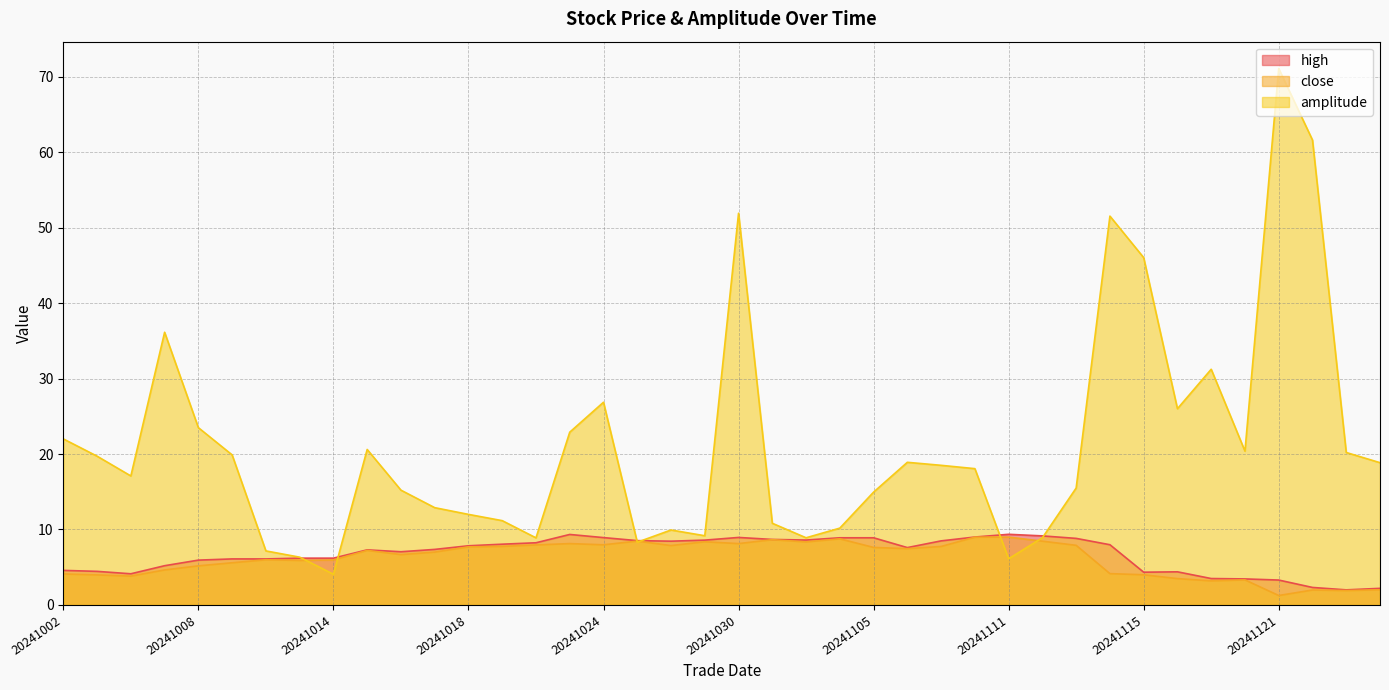

Reading left to right, extract all data points from this chart.

close: 4.1	4.0	3.8	4.6	5.2	5.6	6.0	5.9	6.0	7.2	6.7	7.0	7.7	7.8	8.0	8.1	8.0	8.5	7.9	8.4	8.1	8.7	8.3	8.8	7.6	7.5	7.8	9.0	9.0	8.4	7.9	4.2	4.0	3.5	3.2	3.3	1.2	2.0	1.9	2.0
high: 4.6	4.5	4.1	5.2	5.9	6.1	6.1	6.2	6.2	7.3	7.0	7.4	7.8	8.1	8.2	9.3	8.9	8.5	8.4	8.6	8.9	8.7	8.6	8.9	8.9	7.6	8.5	9.0	9.4	9.2	8.8	8.0	4.3	4.4	3.5	3.5	3.3	2.3	2.0	2.2
amplitude: 22.0	19.7	17.1	36.1	23.5	19.9	7.2	6.3	4.1	20.6	15.2	12.9	12.0	11.2	8.9	22.9	26.9	8.3	9.9	9.2	51.9	10.8	8.9	10.2	14.9	18.9	18.5	18.1	6.1	8.9	15.5	51.5	46.0	26.0	31.2	20.4	71.1	61.6	20.2	18.9